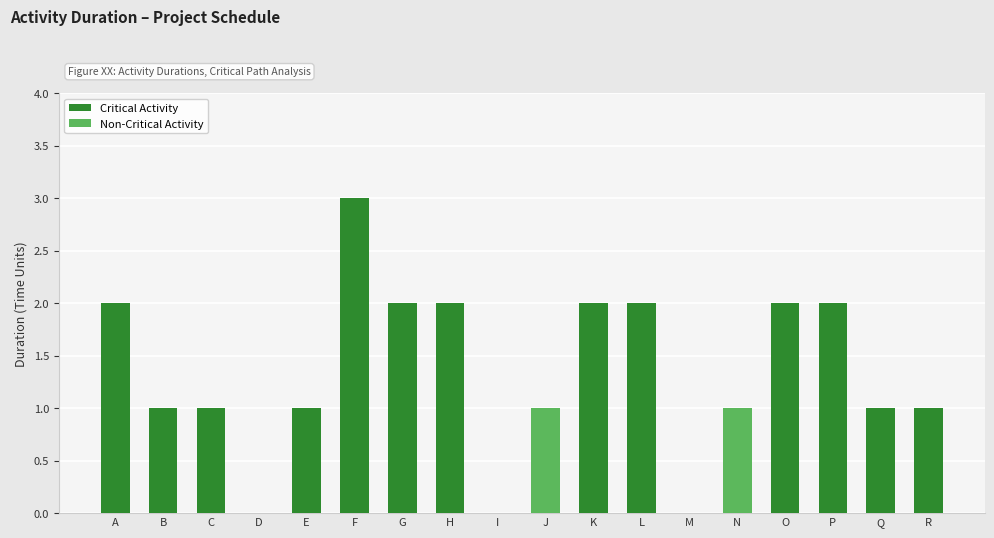

How many values are below 1?

3